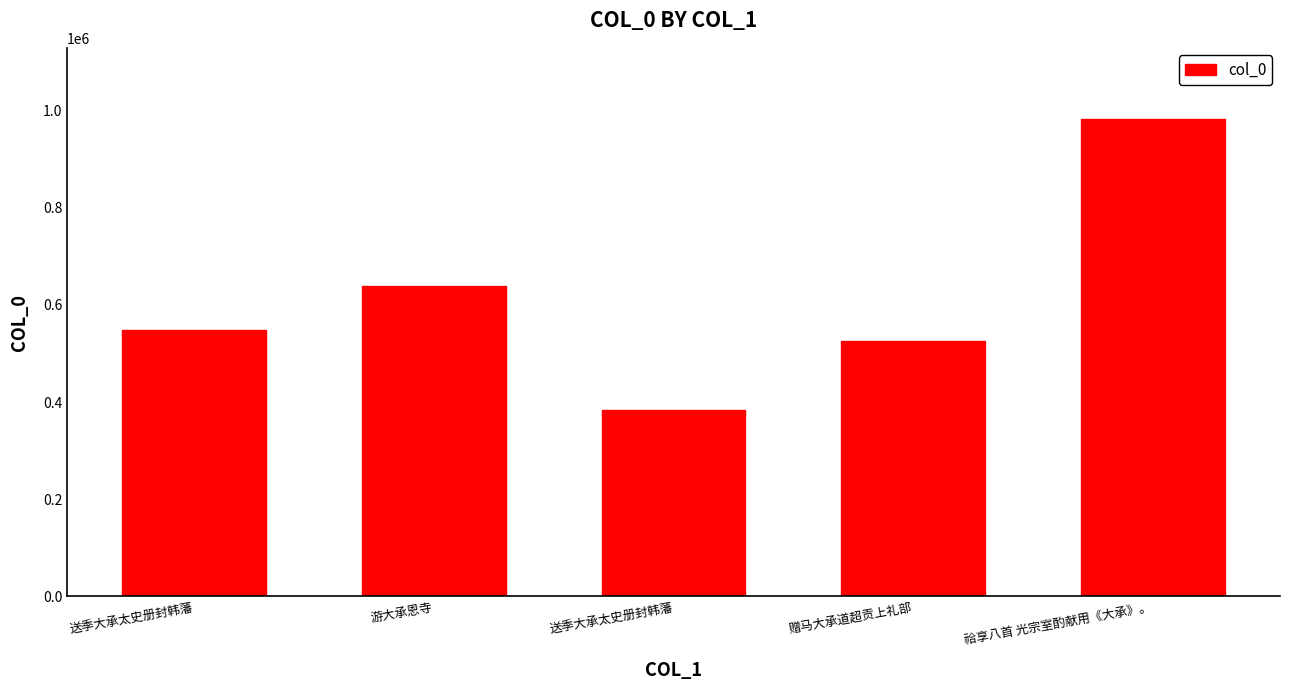

What is the difference between the maximum and second lowest values?

457017